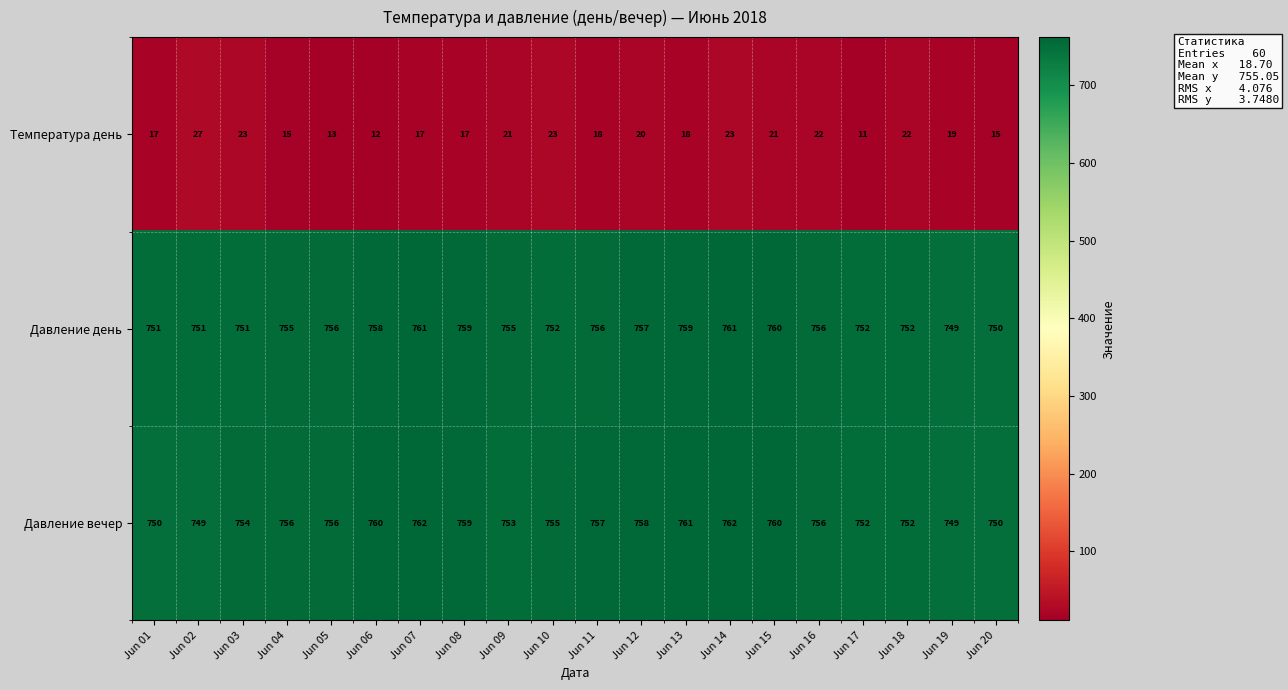

At how many categories does at least one series exceed 695?

20